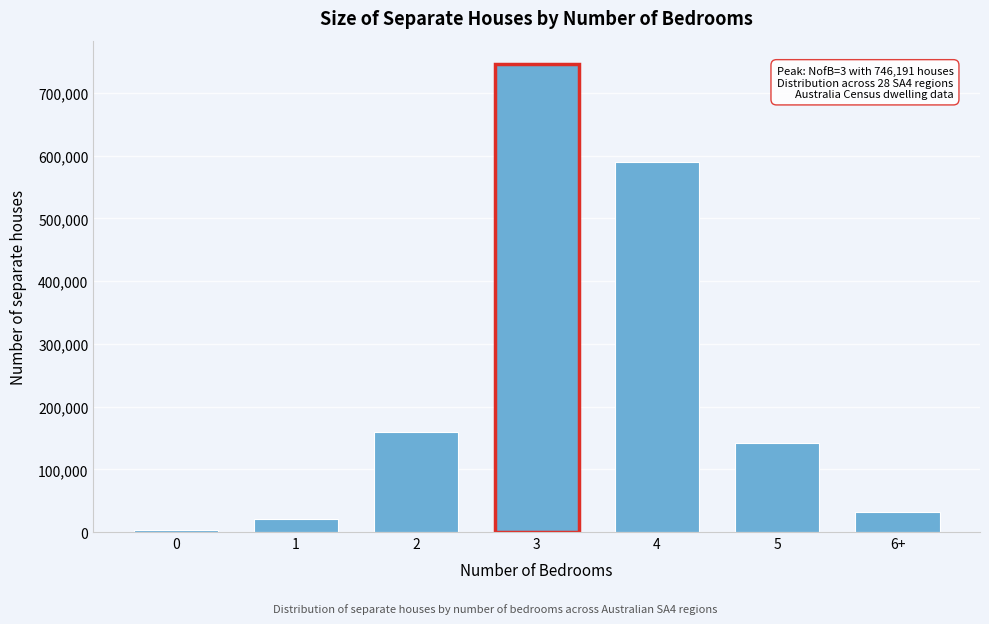

Reading right to left, extract all data points from this chart.

6+=32041	5=142461	4=589634	3=746191	2=159485	1=20458	0=3022